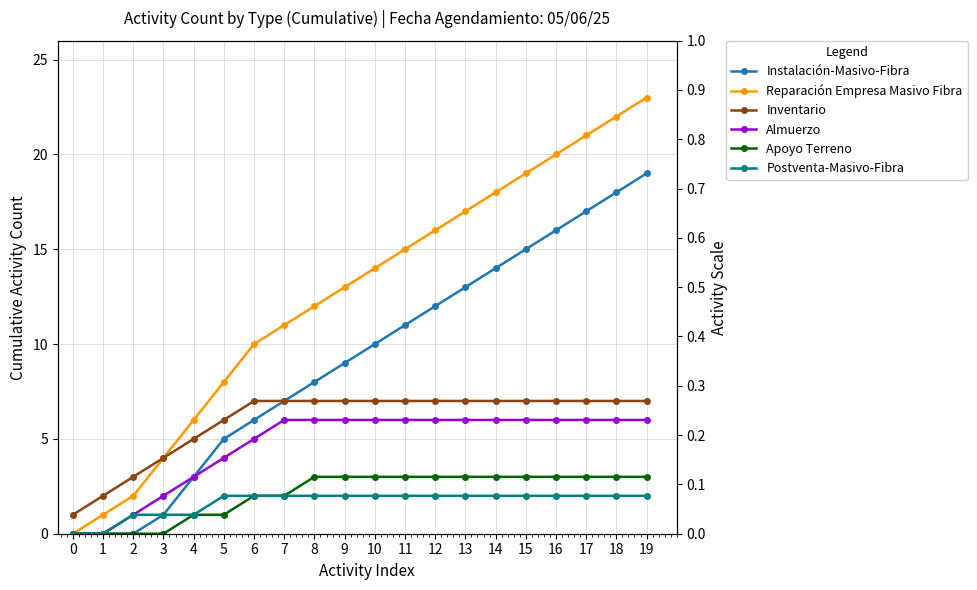

True or false: Reparación Empresa Masivo Fibra and Almuerzo intersect in this chart.

False